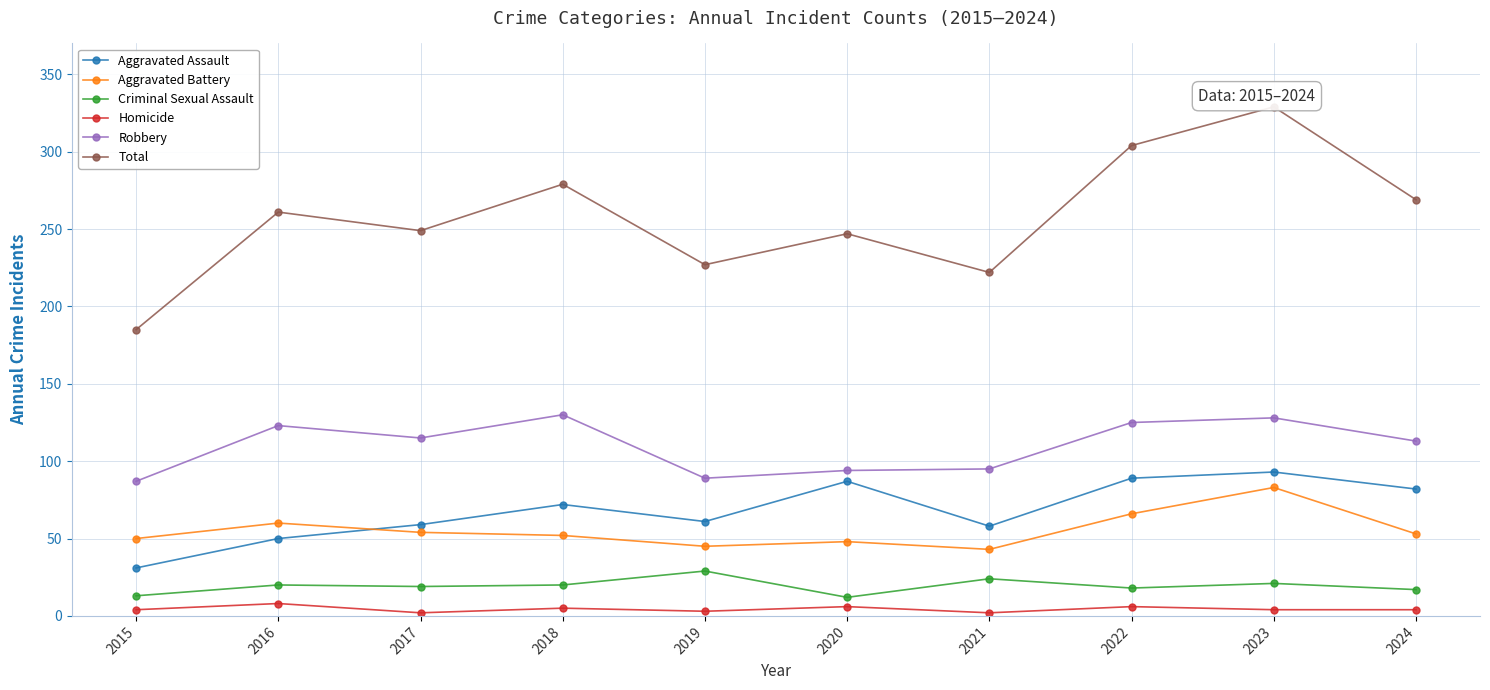

Count the number of categories in the chart.

10